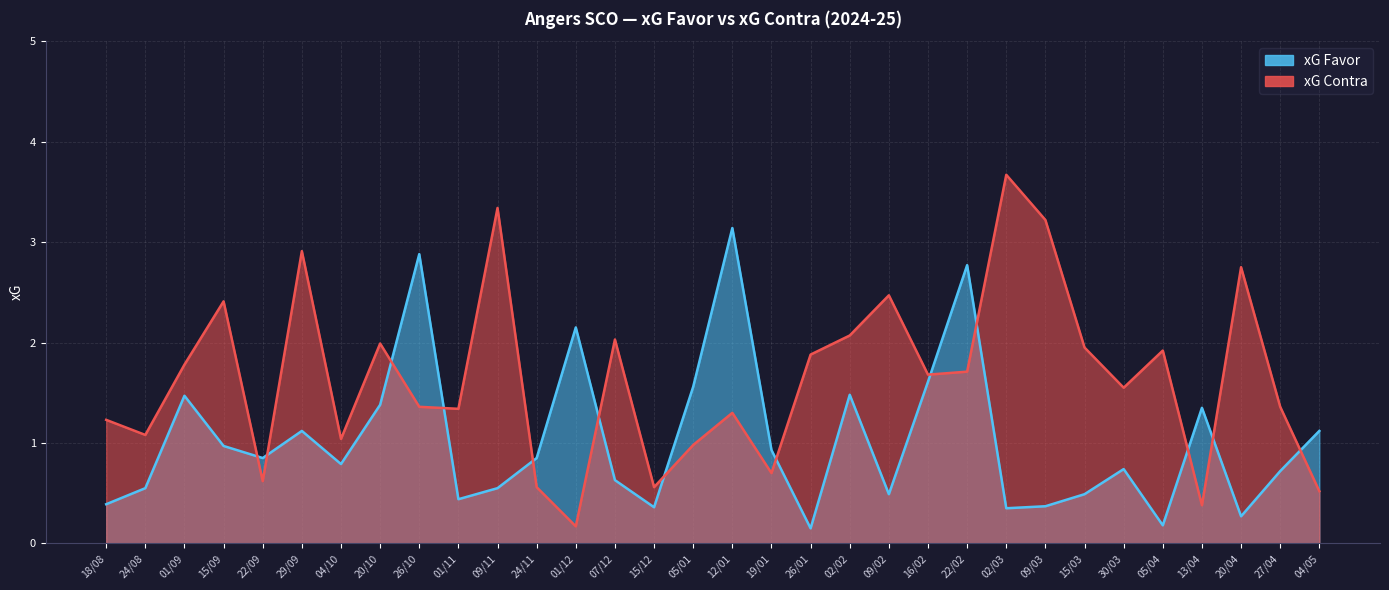

What is the total value across all series at 22/02?

4.5